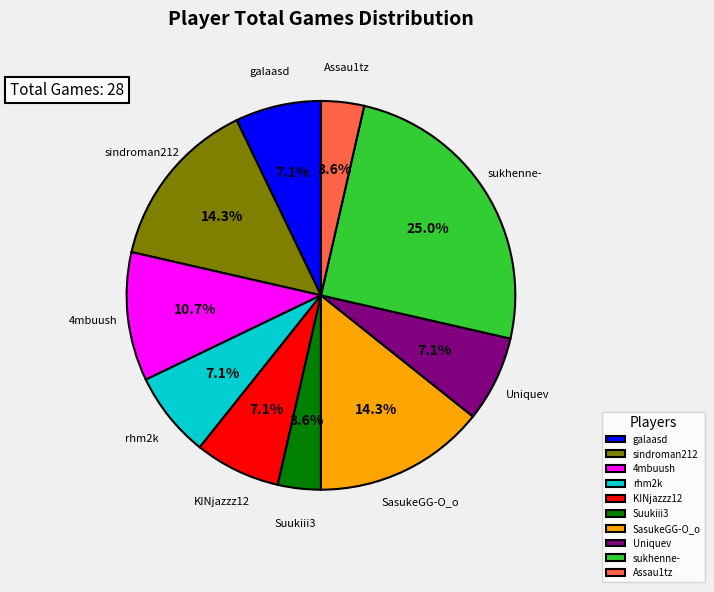

Approximately how many times larger is the value at Uniquev compared to galaasd?

1.0